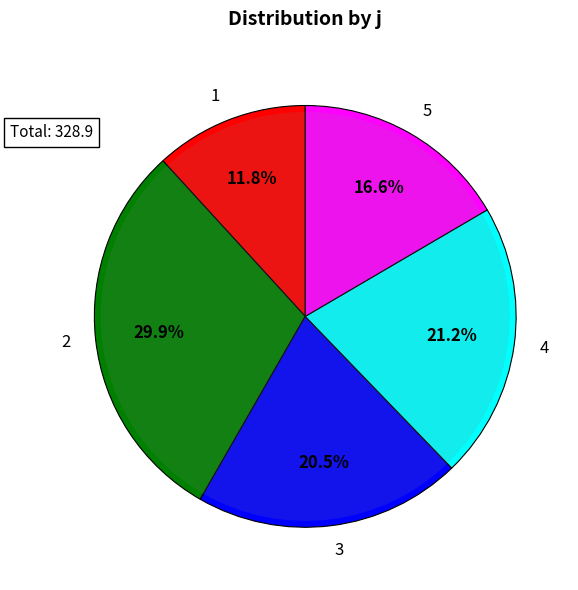

What percentage is the 4 slice, to the nearest percent?

21%